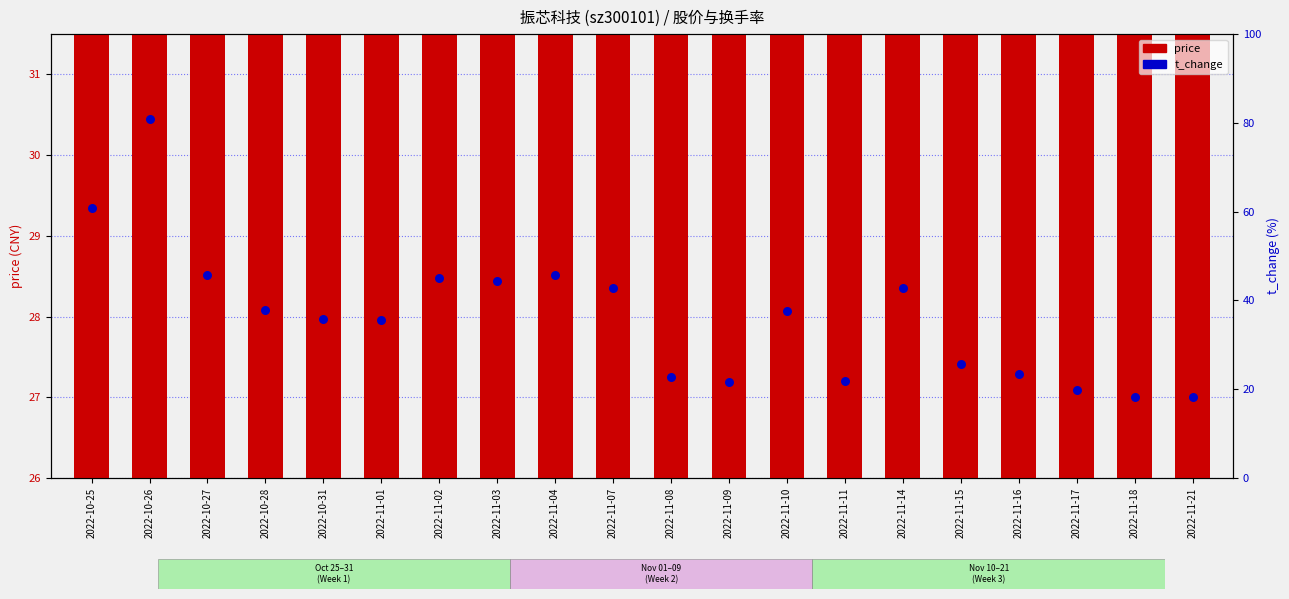

Which series has the largest total across all categories?

t_change